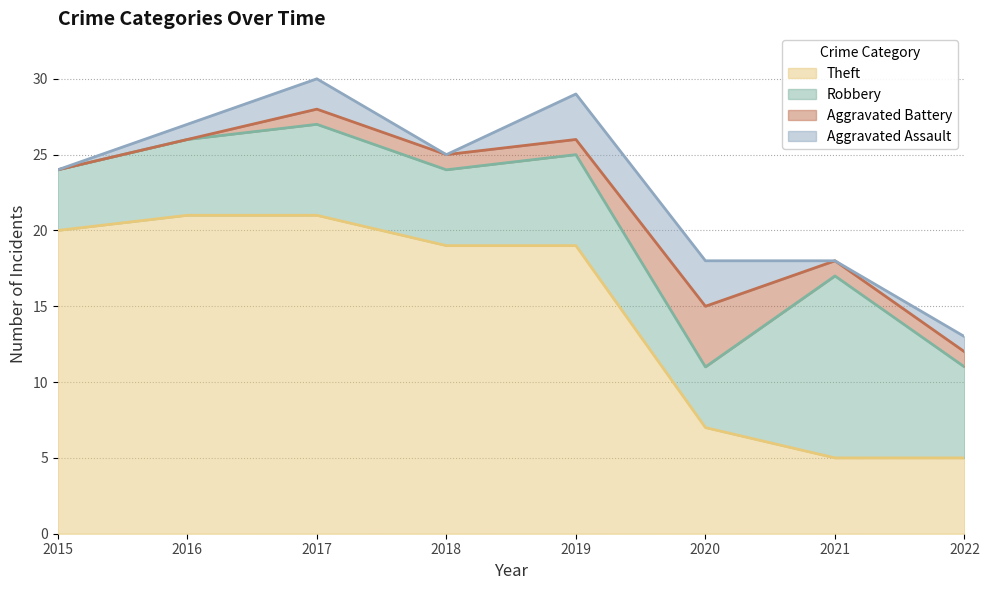

Does the chart have visible grid lines?

Yes